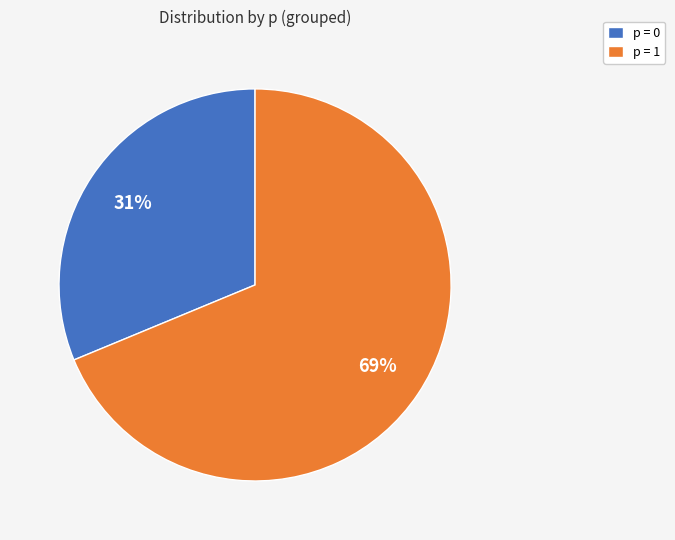

Is the sum of p = 0 and p = 1 greater than half?

Yes